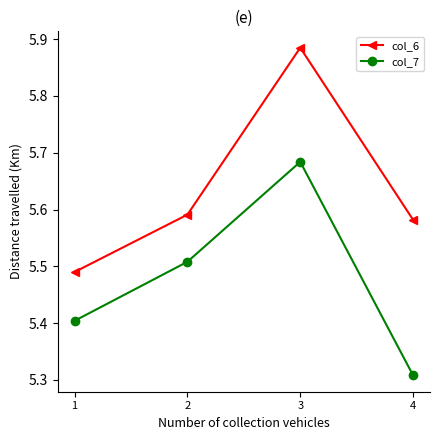

True or false: col_7 has more than 0 points higher than both neighbors.

True